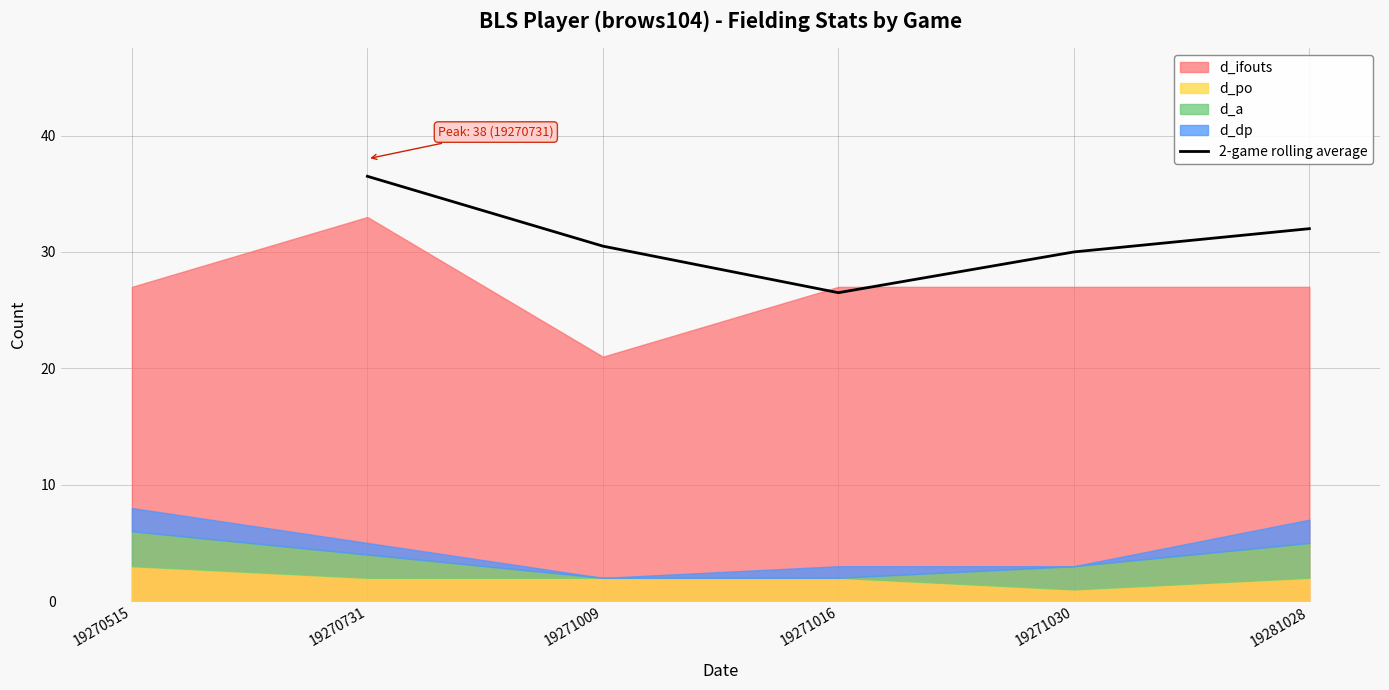

At which label does 2-game rolling average reach its minimum?

19271016